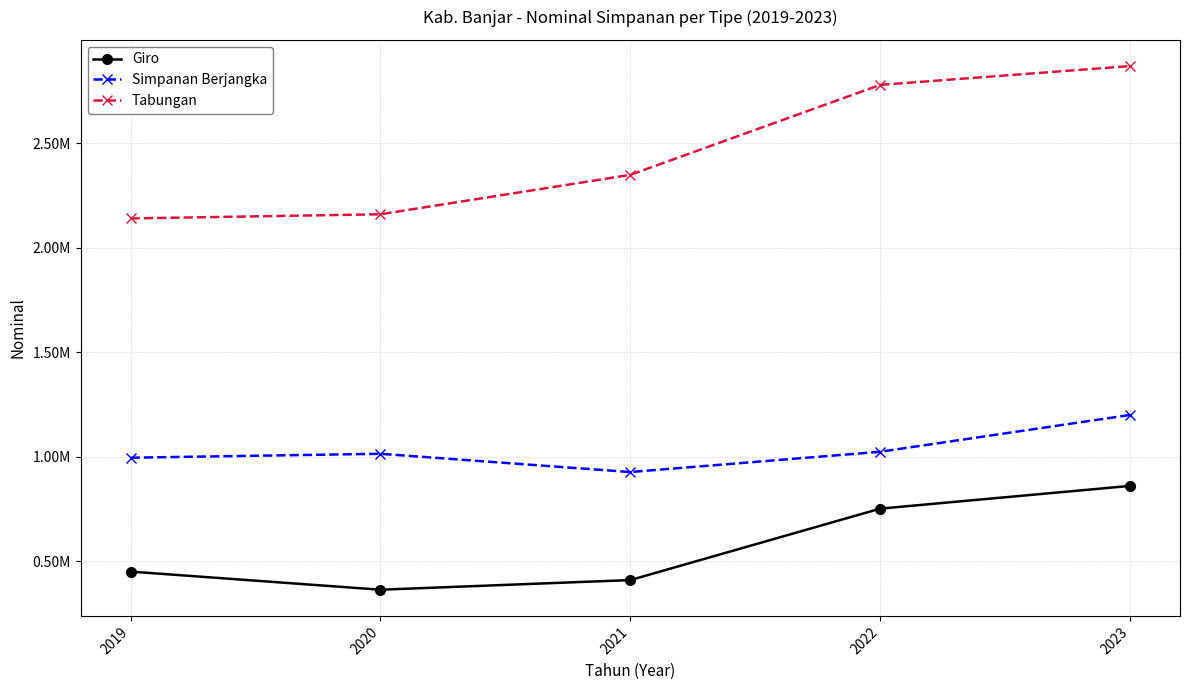

Does the chart have visible grid lines?

Yes